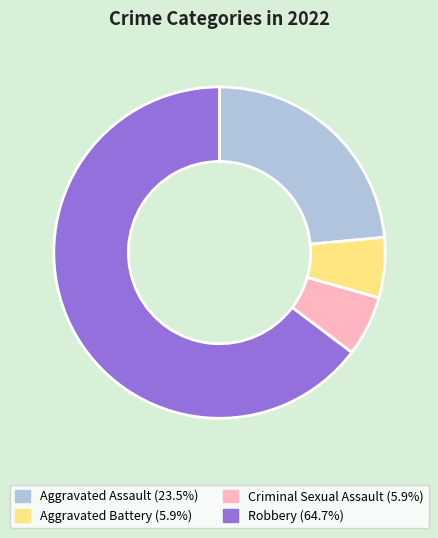

Combined, do Aggravated Battery and Aggravated Assault account for over 50%?

No